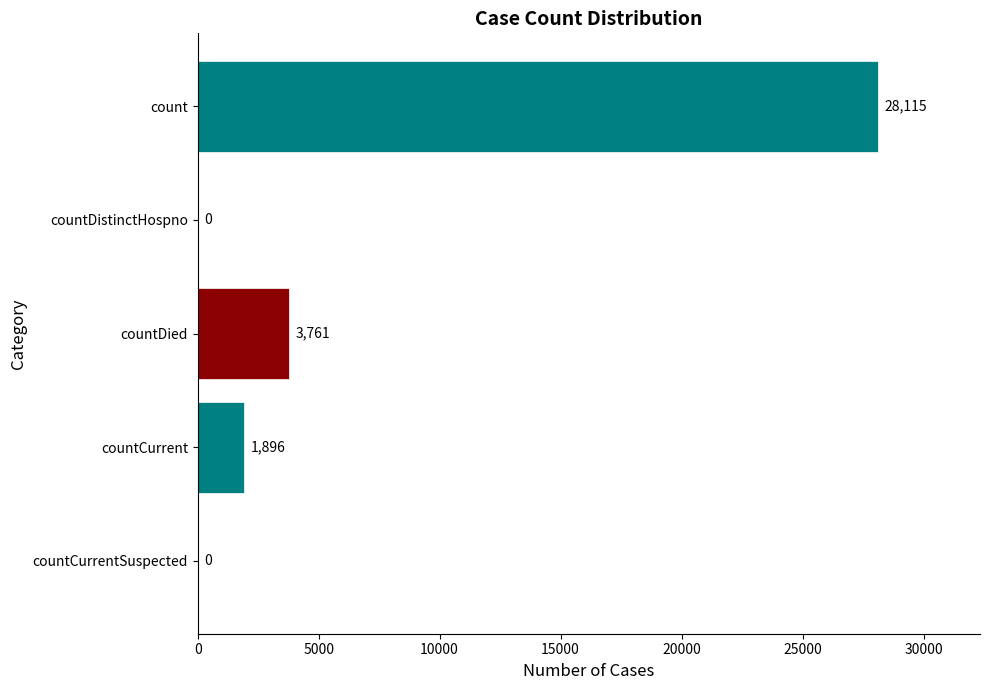

What is the average value?

6754